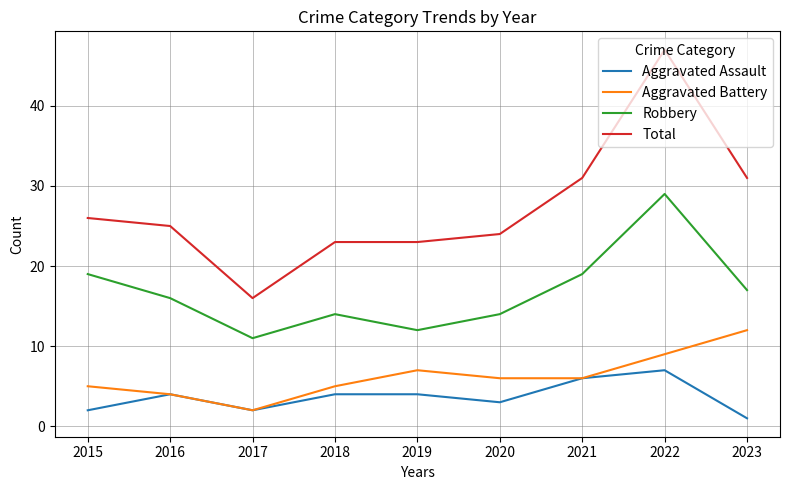

True or false: Robbery and Aggravated Assault intersect in this chart.

False